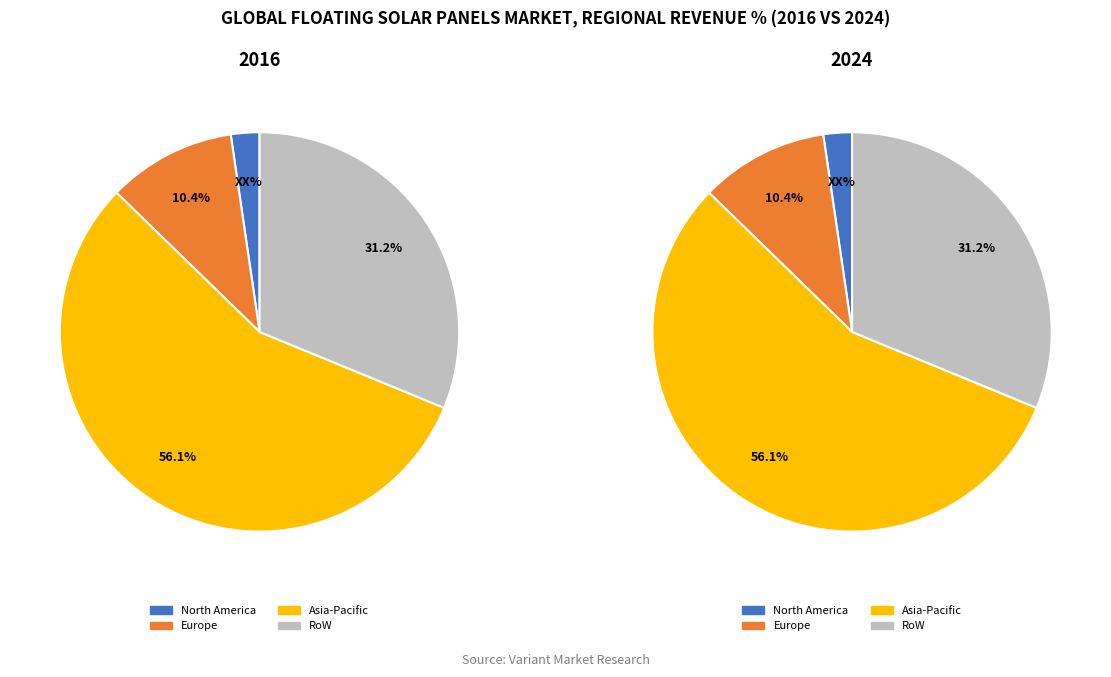

What is the largest slice in the pie chart?

56